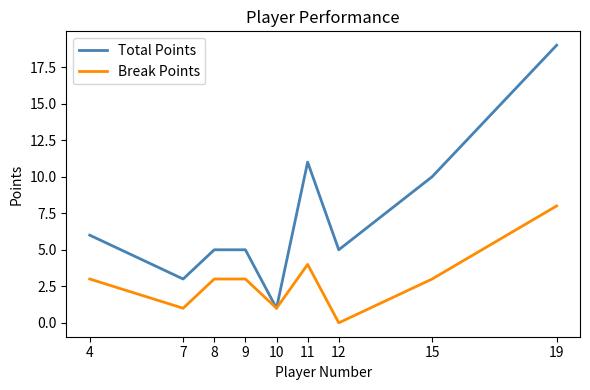

Between 8 and 15, which series saw the biggest shift?

Total Points